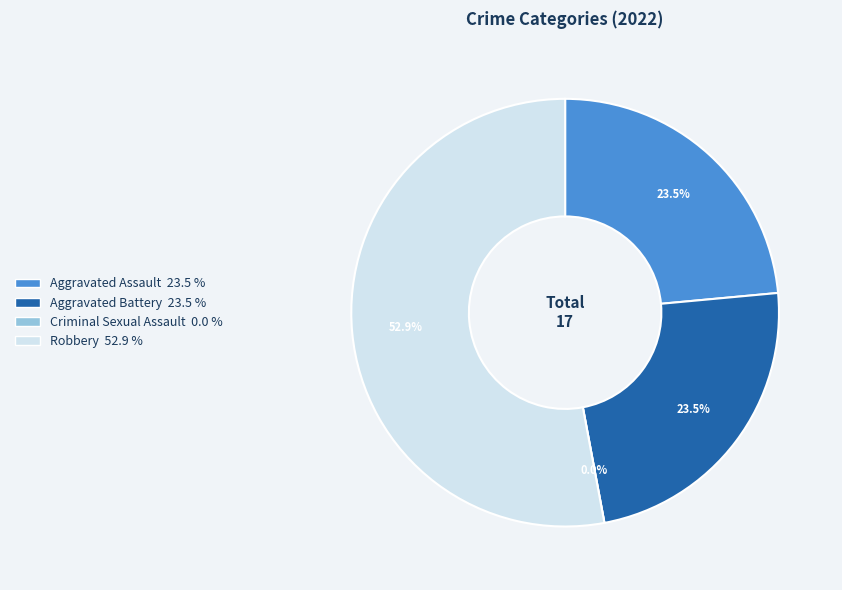

The Aggravated Assault slice represents 18% of the pie. True or false?

False